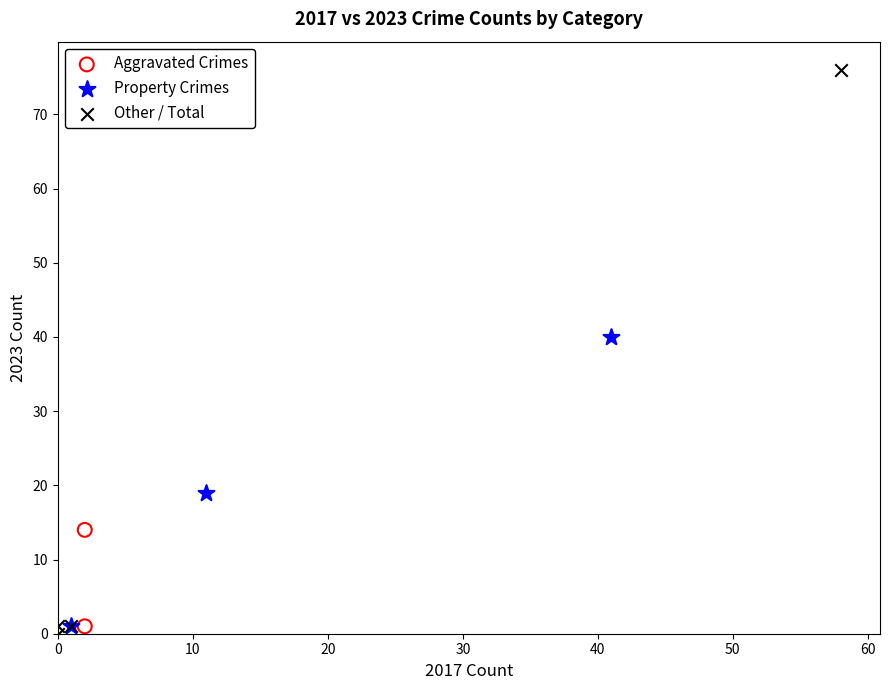

Which series reaches the minimum Y coordinate?

Other / Total